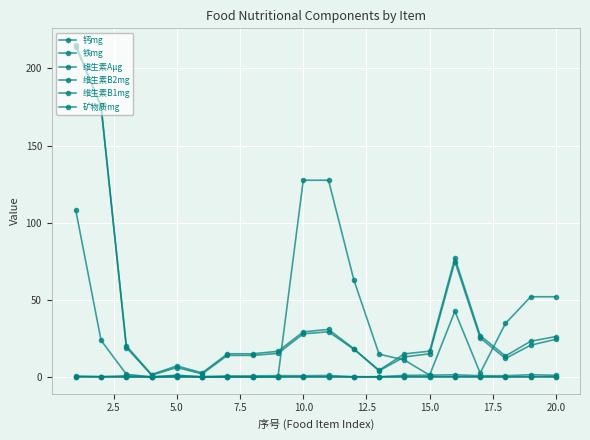

How many distinct data groups are displayed?

6